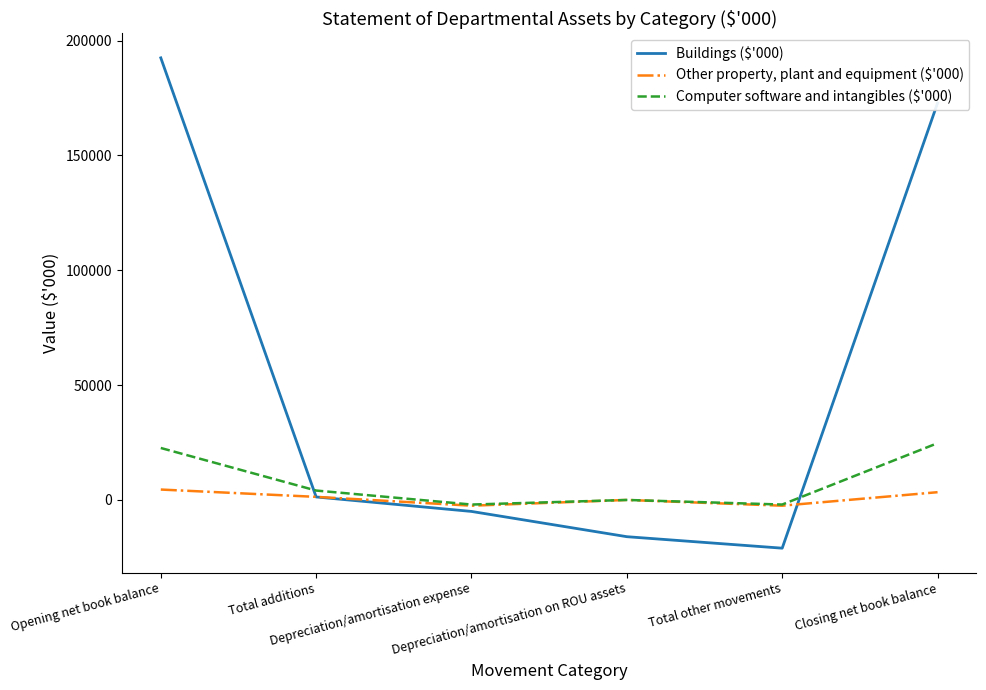

What is the greatest value displayed?

192513